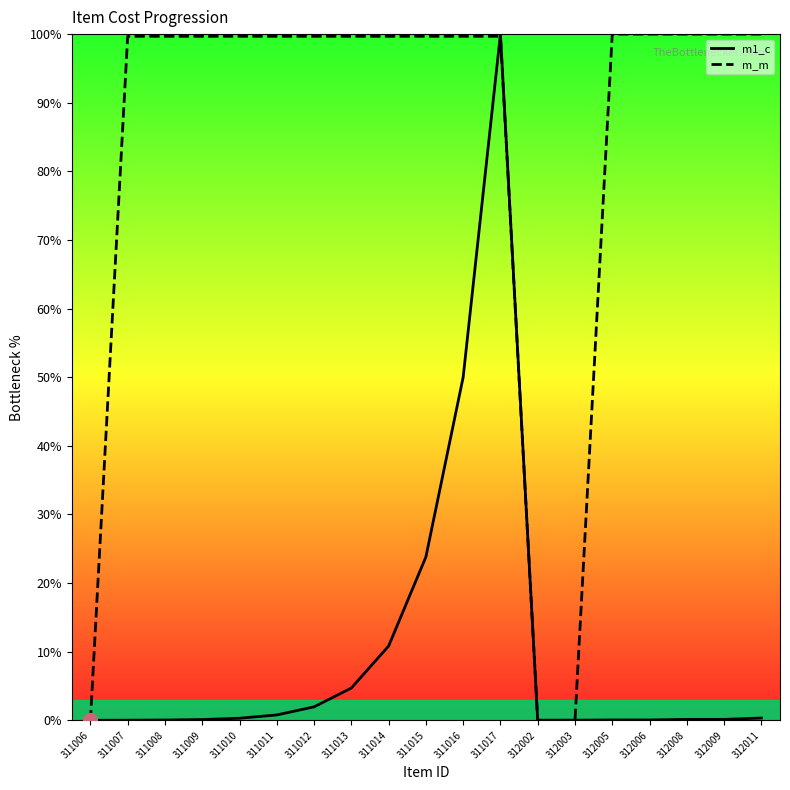

How many lines are shown in the chart?

2